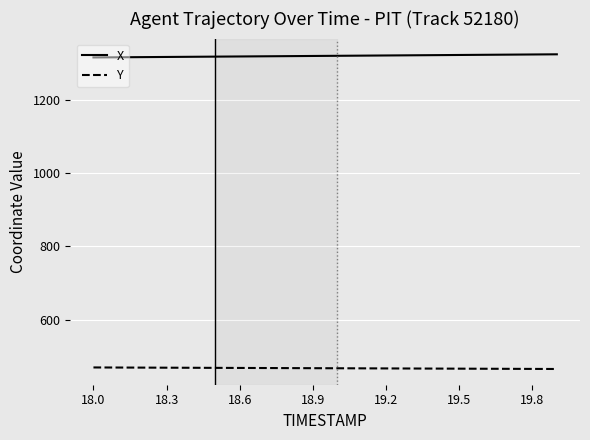

Which series has the largest total across all categories?

X